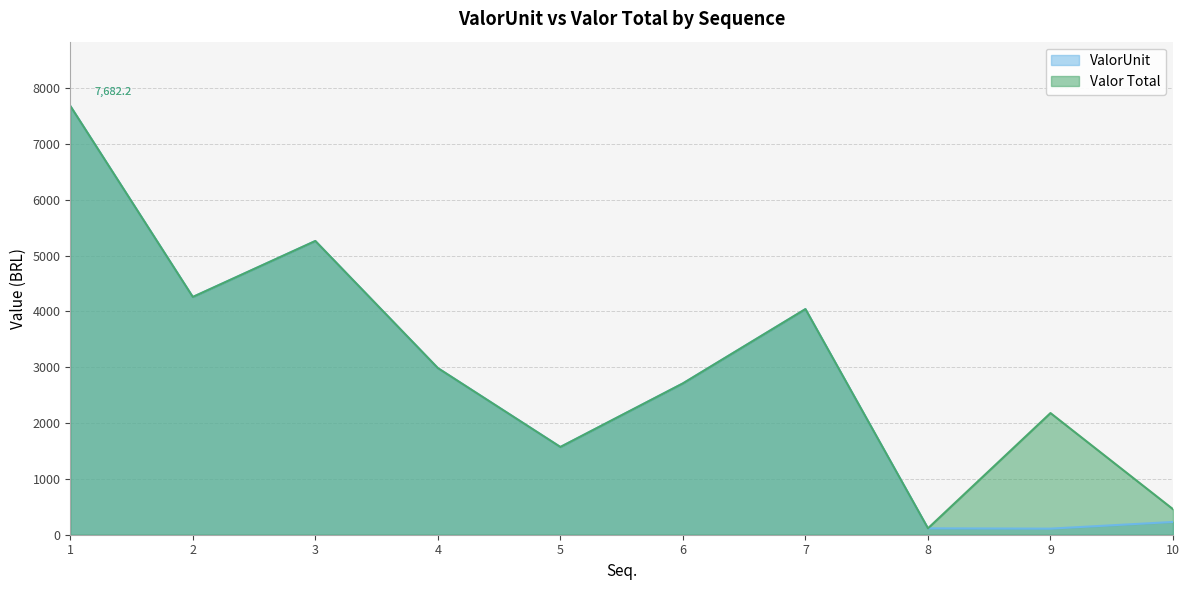

Rank the categories by ValorUnit value from highest to lowest.

1, 3, 2, 7, 4, 6, 5, 10, 8, 9